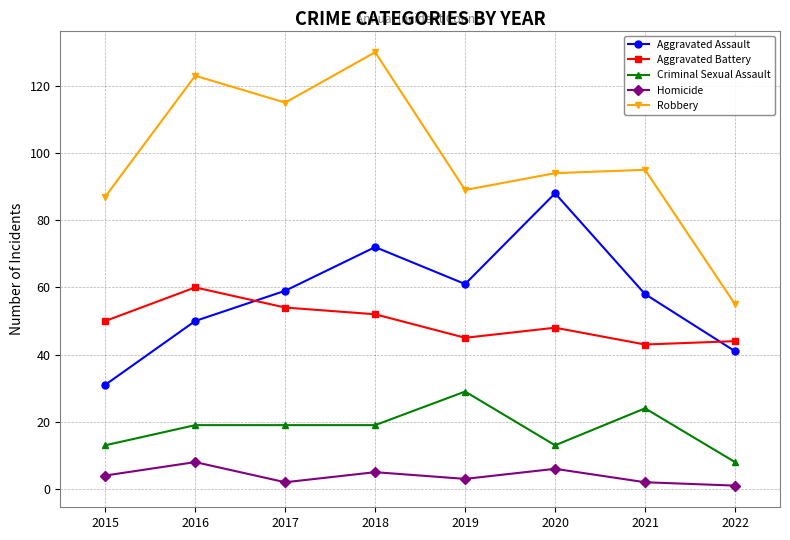

At which category is the sum across all series the highest?

2018